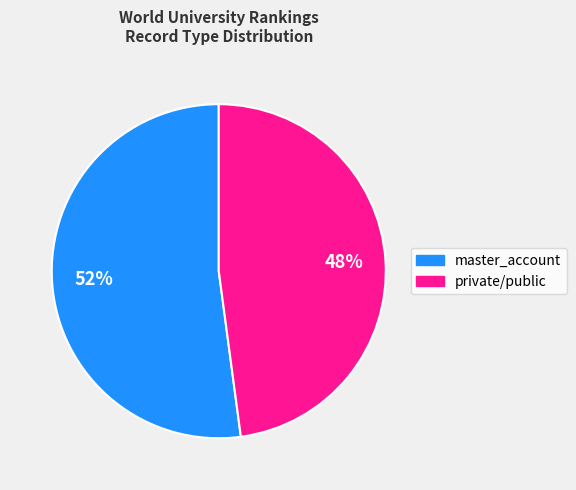

Is it true that master_account is 47% of the pie?

False